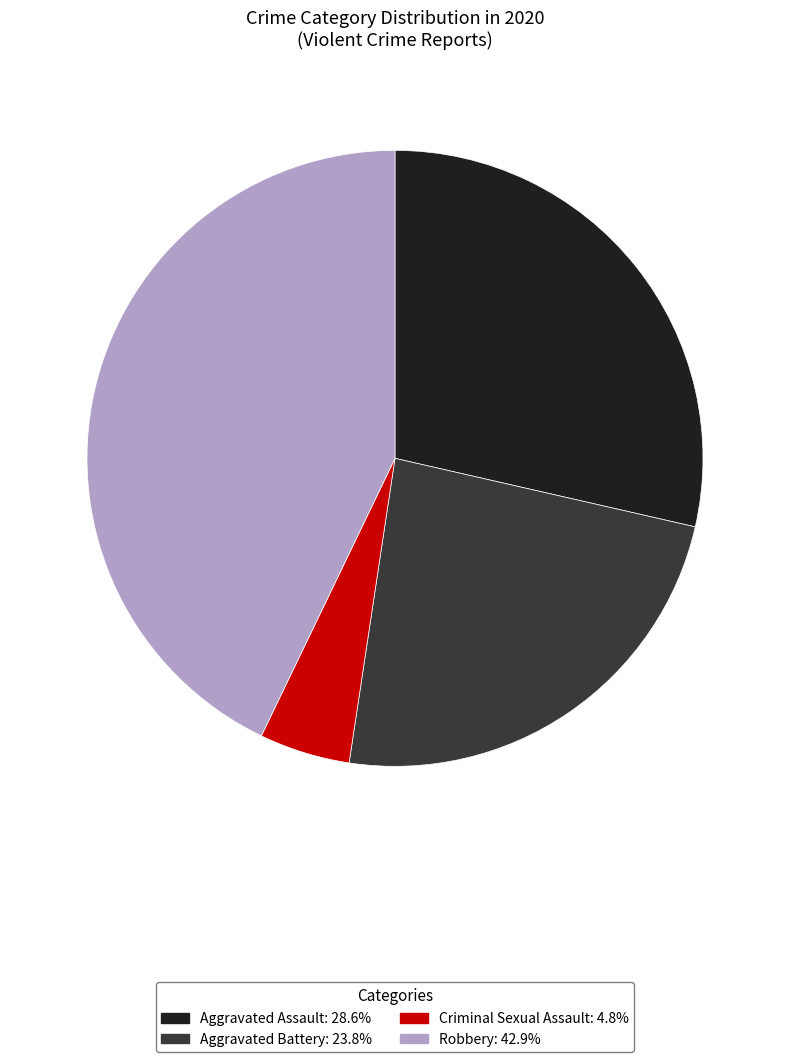

How many segments does this pie chart have?

4